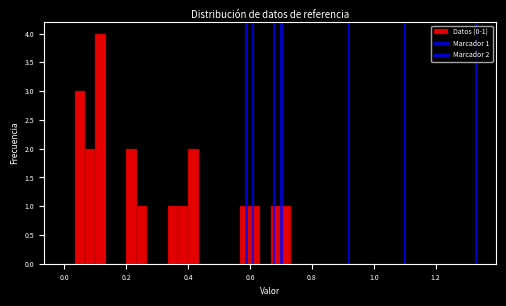

Around what value on the x-axis is the tallest bar? Give the approximate position of its centre, as read against the axis.

0.12